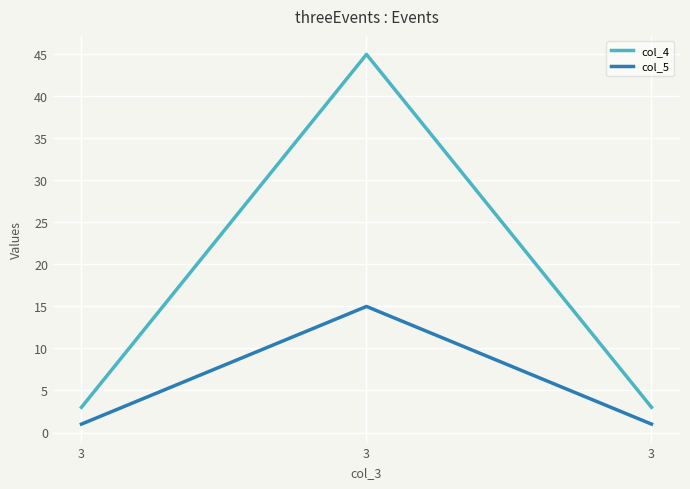

What are all the series names shown in the legend?

col_4, col_5